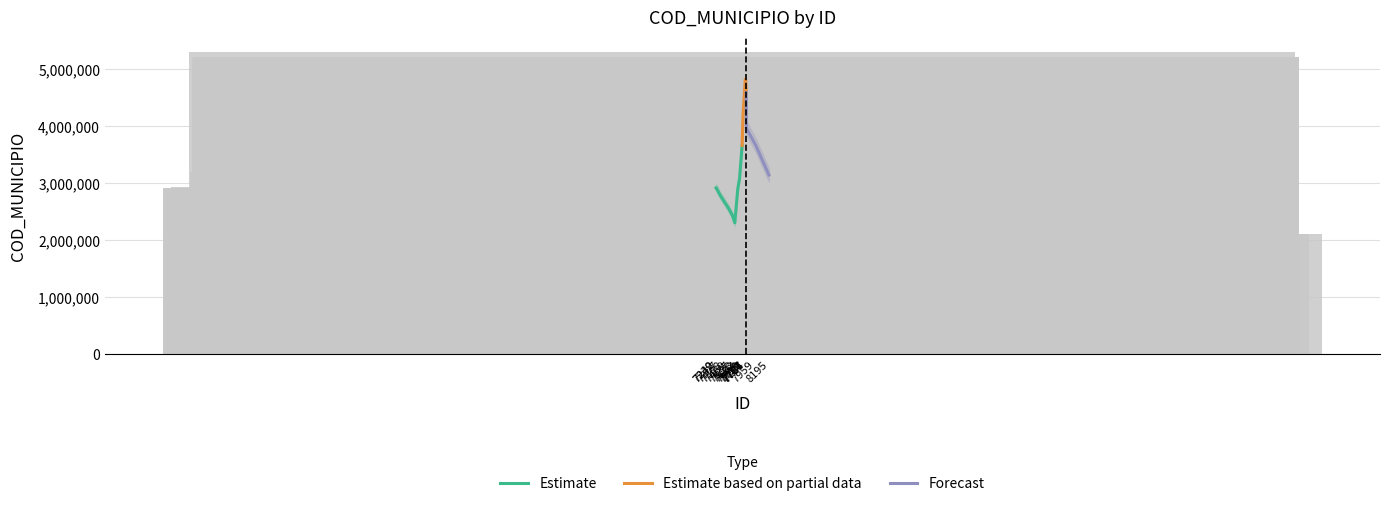

What is the difference between the maximum and second lowest values?

3188808